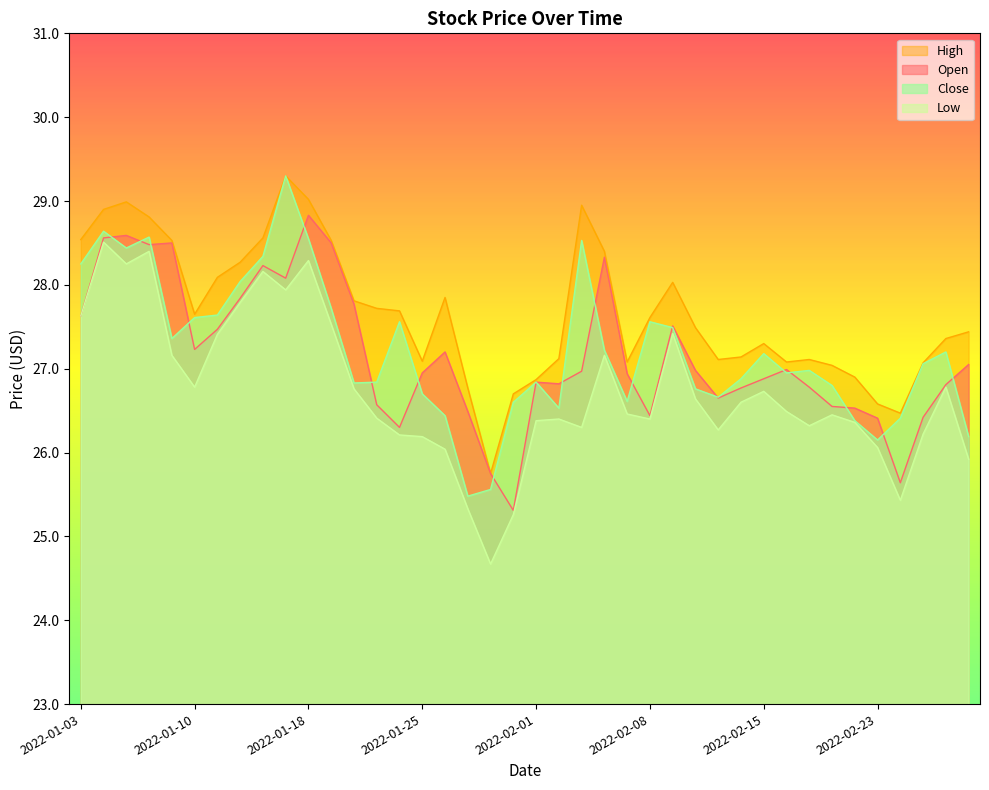

At 2022-01-20, list the series in order from largest to smallest.

High, Open, Close, Low